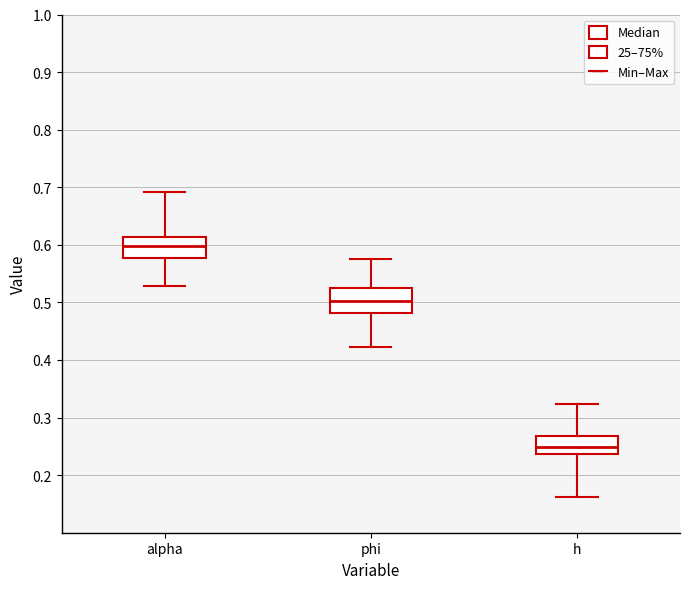

Where does the lower whisker of the box for h end on the y-axis? The values are not printed on the chart, so give them approximately, as read against the axis.

0.16